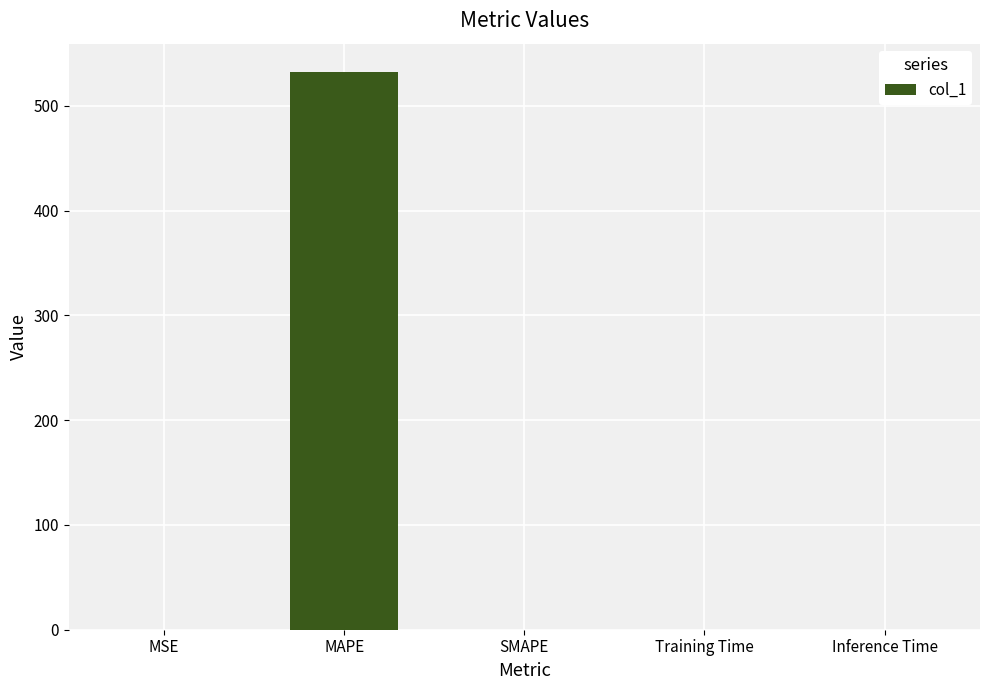

What is the sum of all values?

532.6